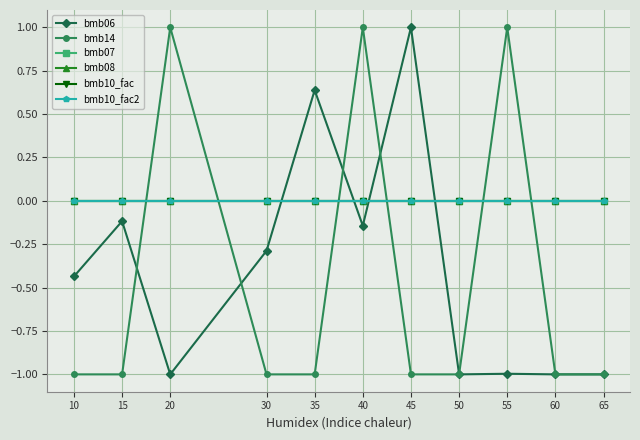

Reading left to right, extract all data points from this chart.

bmb06: -0.4	-0.1	-1.0	-0.3	0.6	-0.1	1.0	-1.0	-1.0	-1.0	-1.0
bmb14: -1.0	-1.0	1.0	-1.0	-1.0	1.0	-1.0	-1.0	1.0	-1.0	-1.0
bmb07: 0.0	0.0	0.0	0.0	0.0	0.0	0.0	0.0	0.0	0.0	0.0
bmb08: 0.0	0.0	0.0	0.0	0.0	0.0	0.0	0.0	0.0	0.0	0.0
bmb10_fac: 0.0	0.0	0.0	0.0	0.0	0.0	0.0	0.0	0.0	0.0	0.0
bmb10_fac2: 0.0	0.0	0.0	0.0	0.0	0.0	0.0	0.0	0.0	0.0	0.0